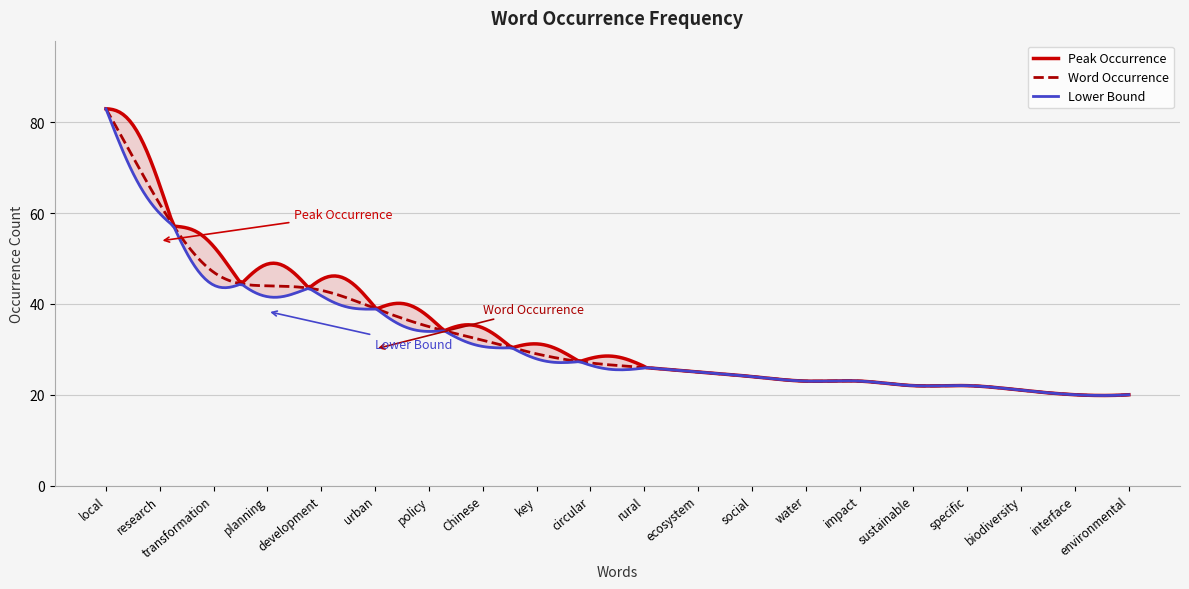

What is the difference between the second highest and minimum values?

42